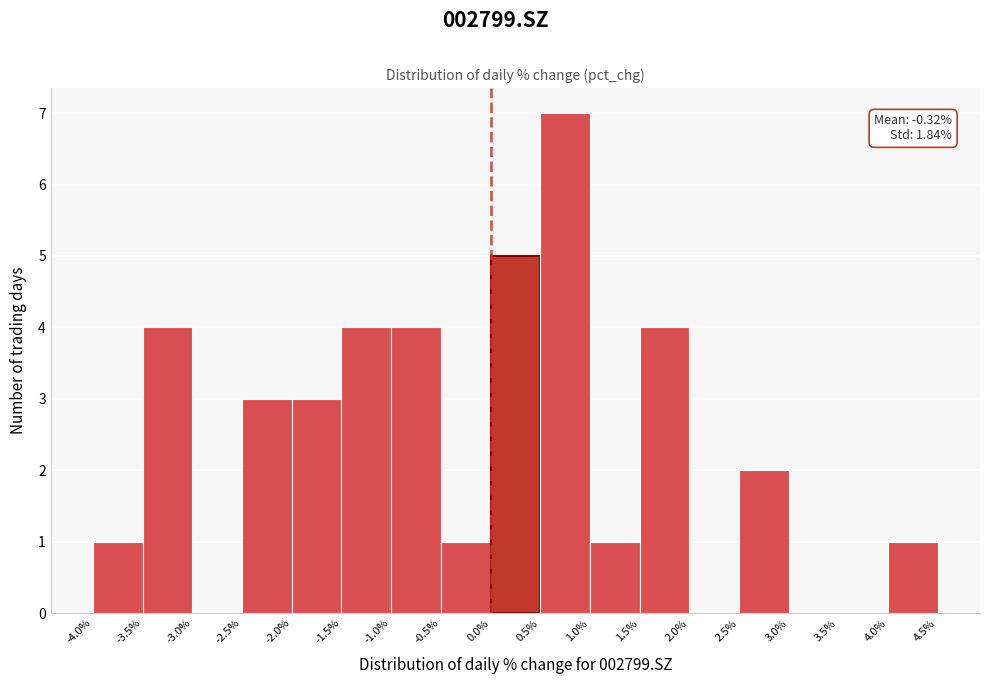

Over which range of the x-axis is the bar tallest?

0.5% to 1.0%